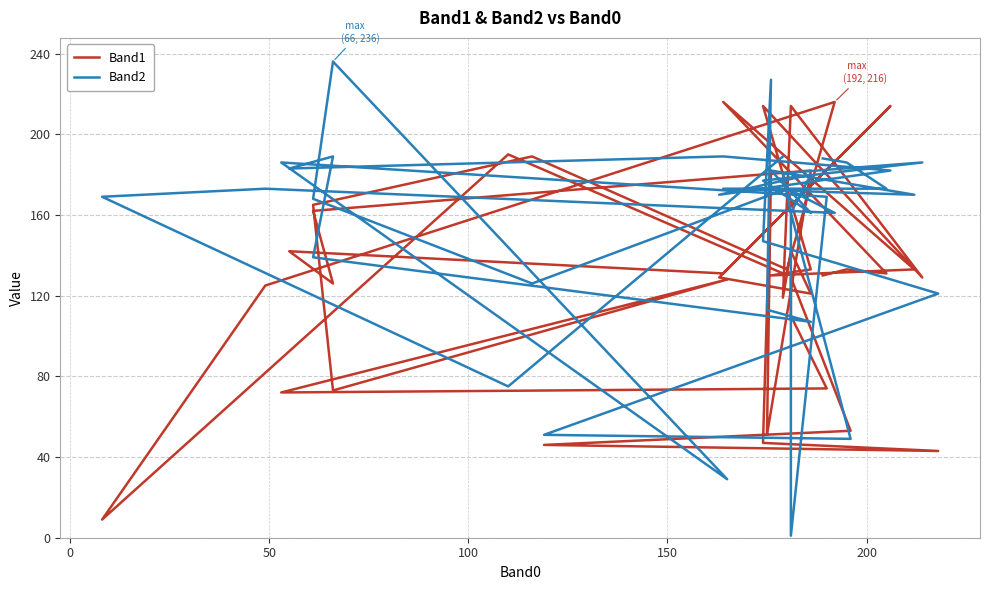

Is this an area chart (filled region under the line)?

No